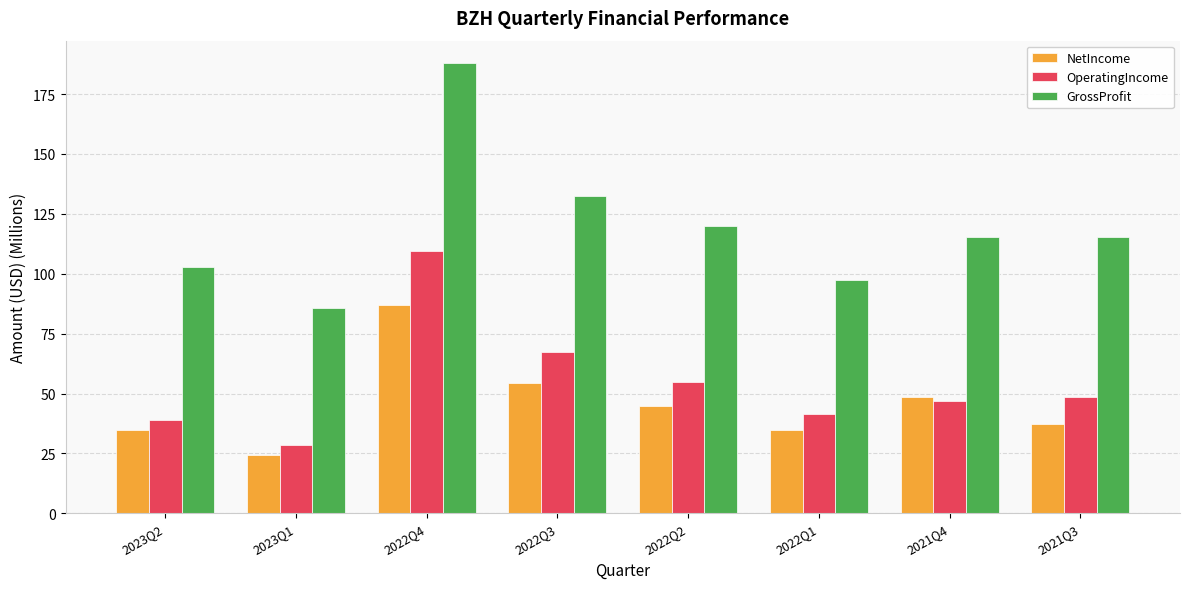

How many groups of bars are there?

8